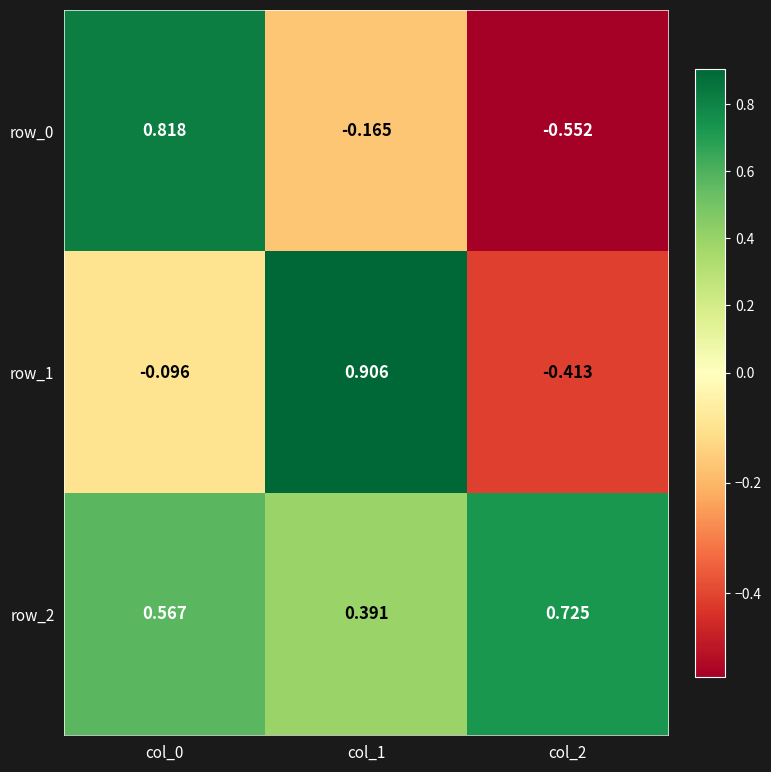

The value of row_0 at col_2 is -0.3. True or false?

False